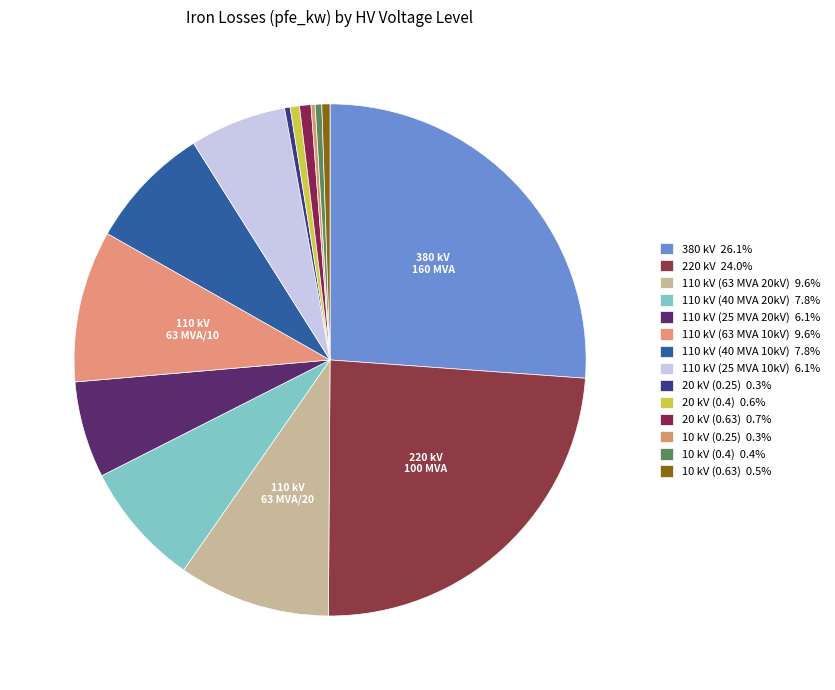

Count the number of slices in the pie.

14